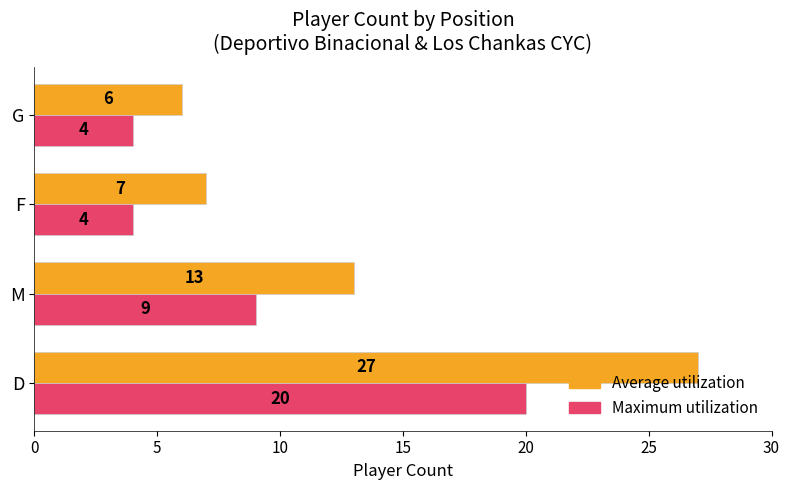

What is the average value of the Maximum utilization series?

9